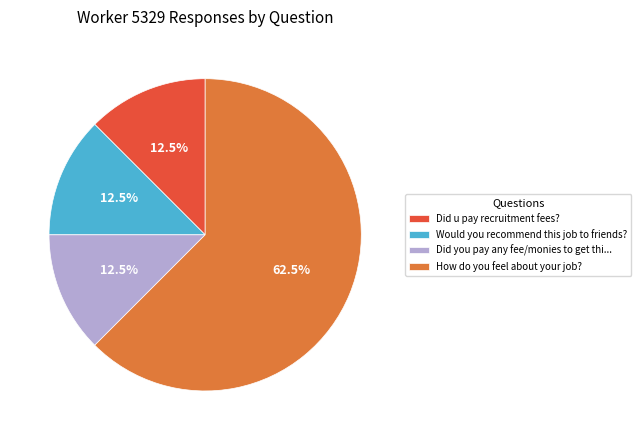

Does How do you feel about your job? represent more than half of the total?

Yes